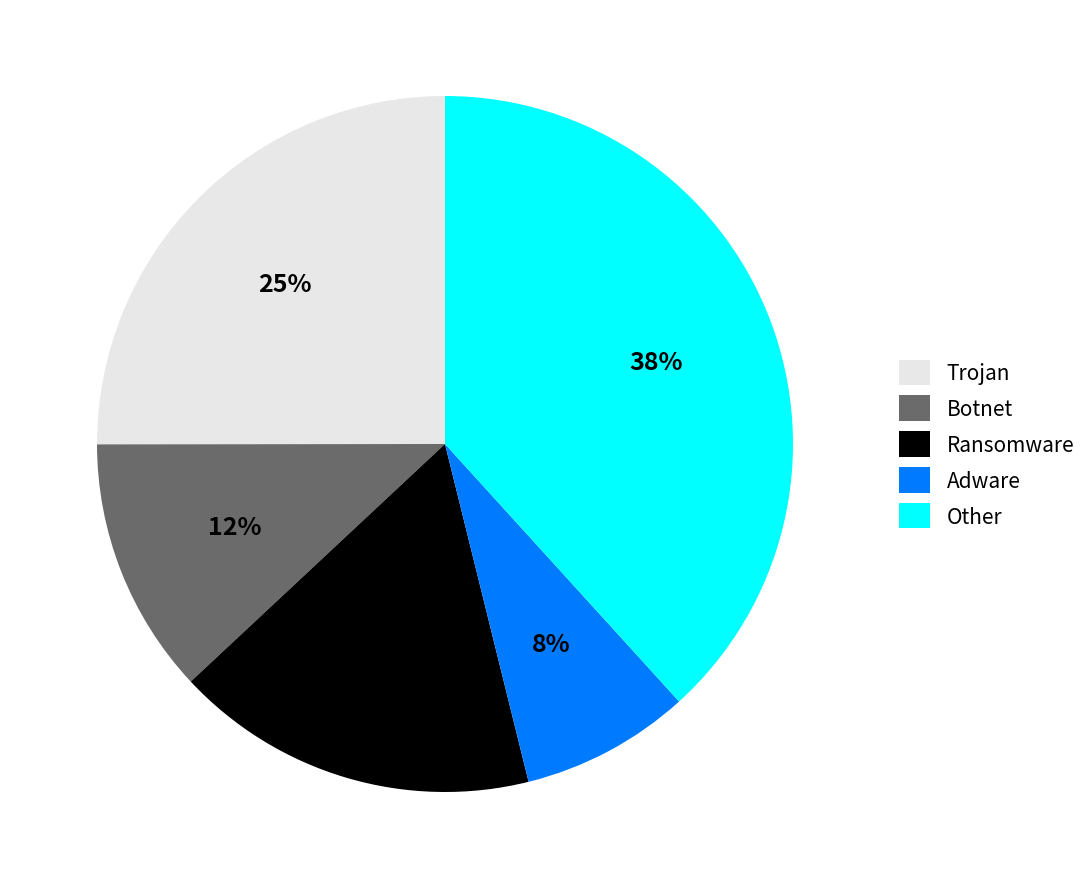

What is the smallest slice in the pie chart?

Adware